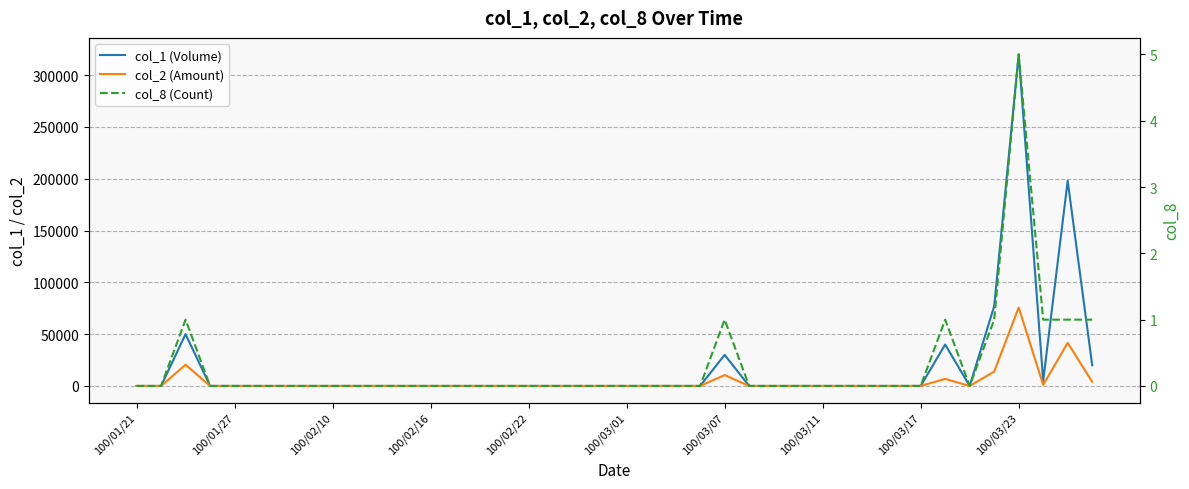

Rank the series by their maximum value, from highest to lowest.

col_1 (Volume), col_2 (Amount), col_8 (Count)